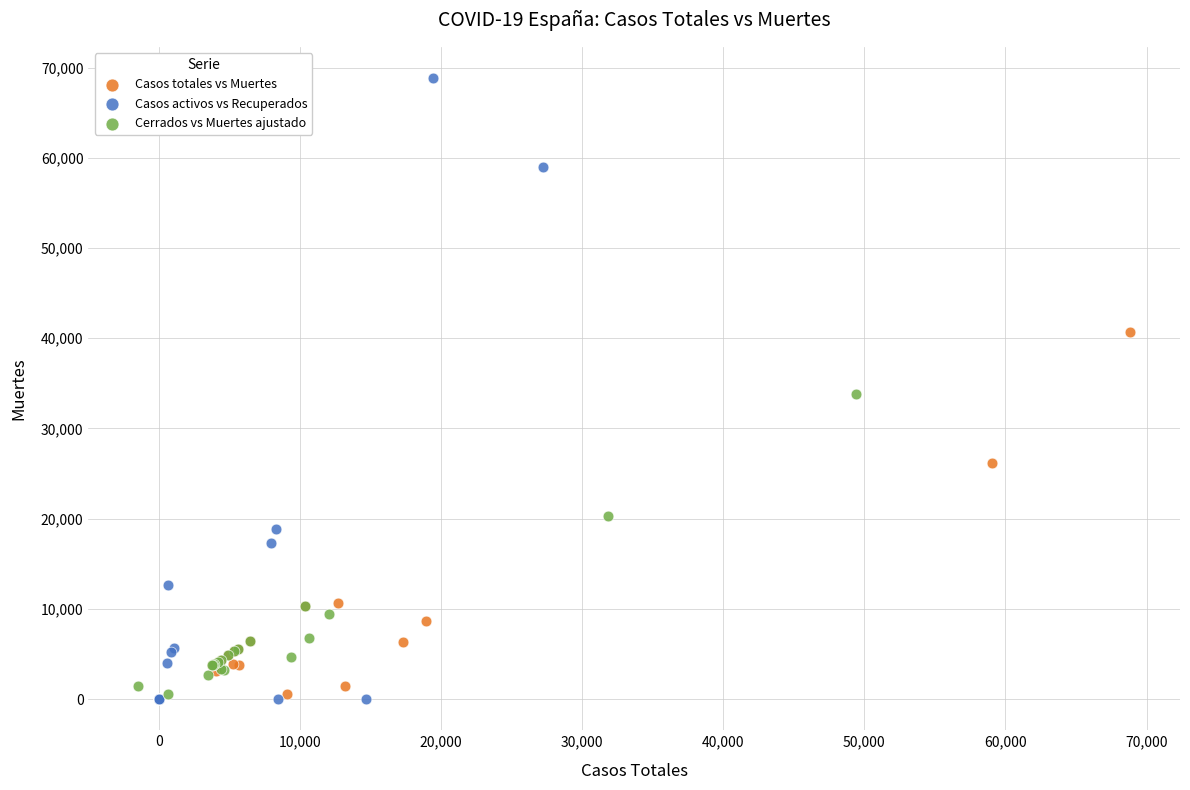

Which series has the largest Y range (max minus min)?

Casos activos vs Recuperados